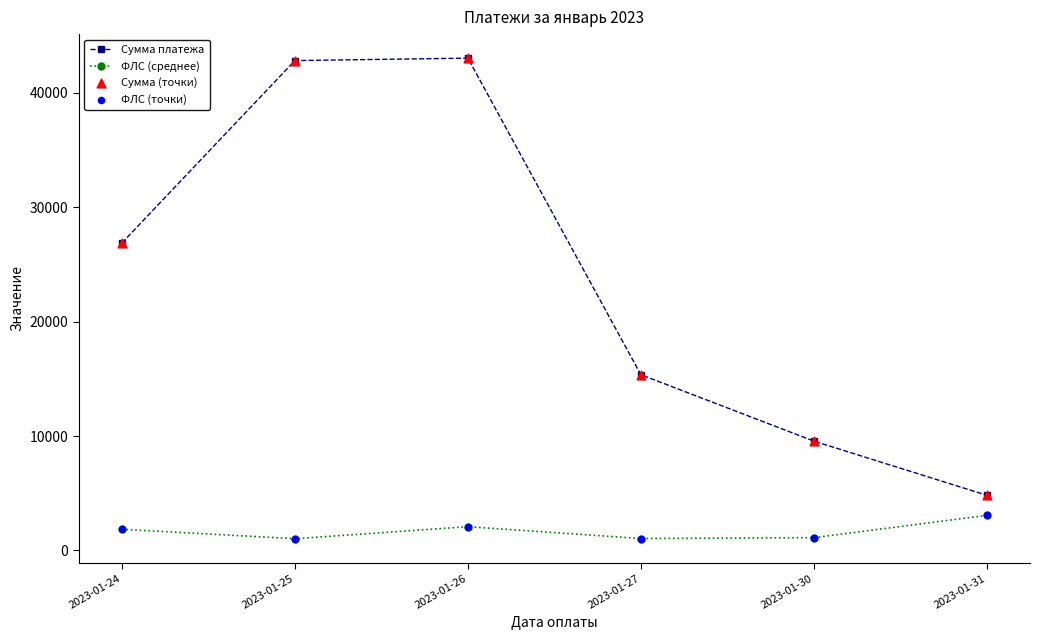

What is the total value across all series at 2023-01-27?

16414.1